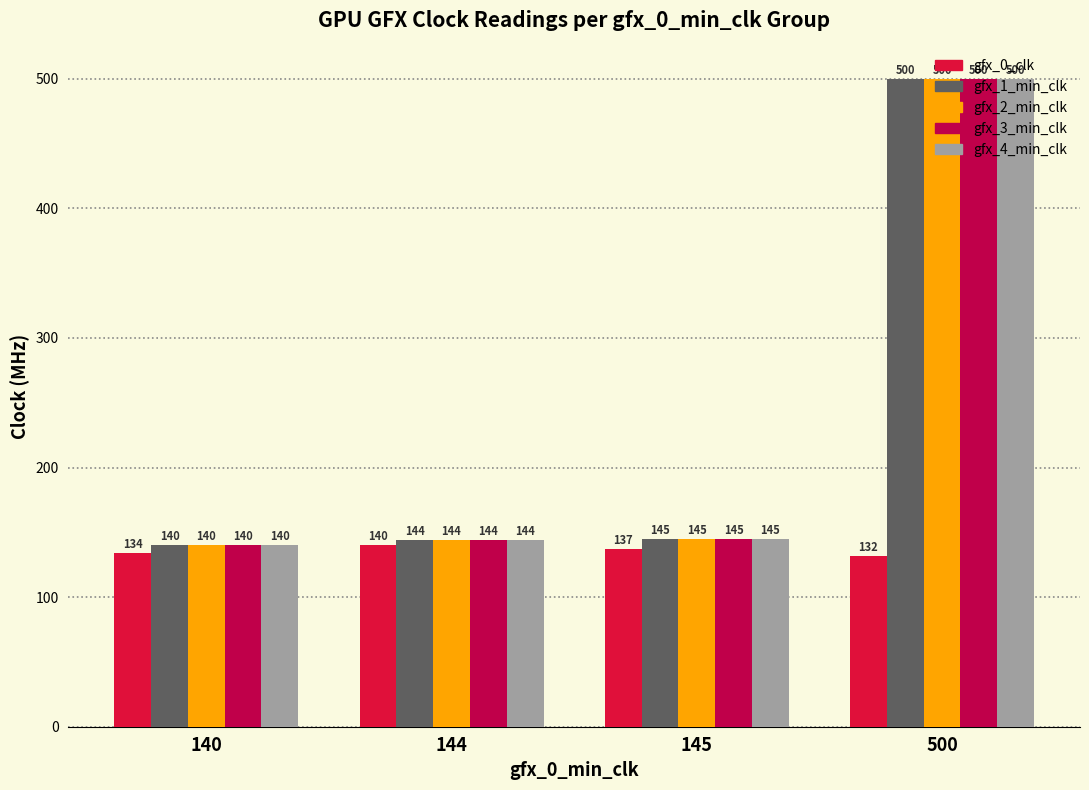

Are the bars horizontal?

No